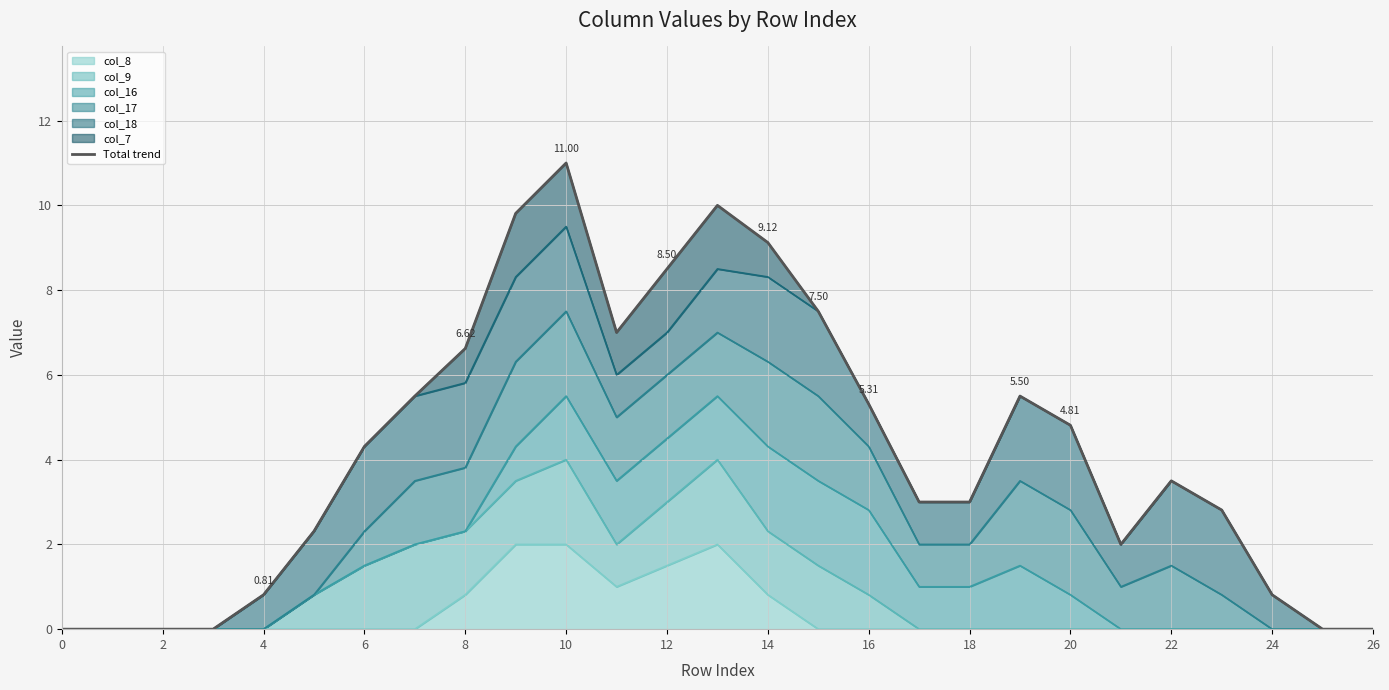

True or false: there are more than 0 points higher than both neighbors.

True